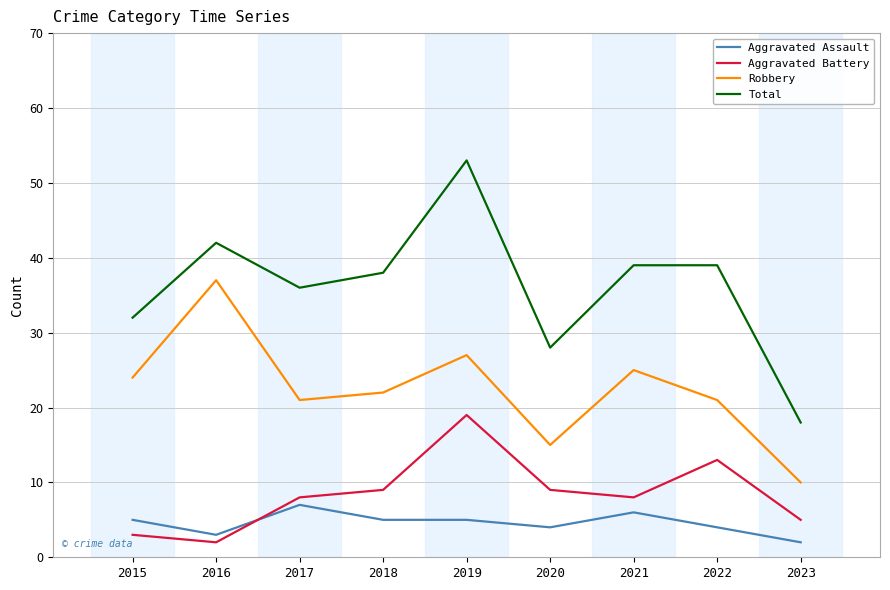

What value does the Aggravated Battery series have at 2019?

19